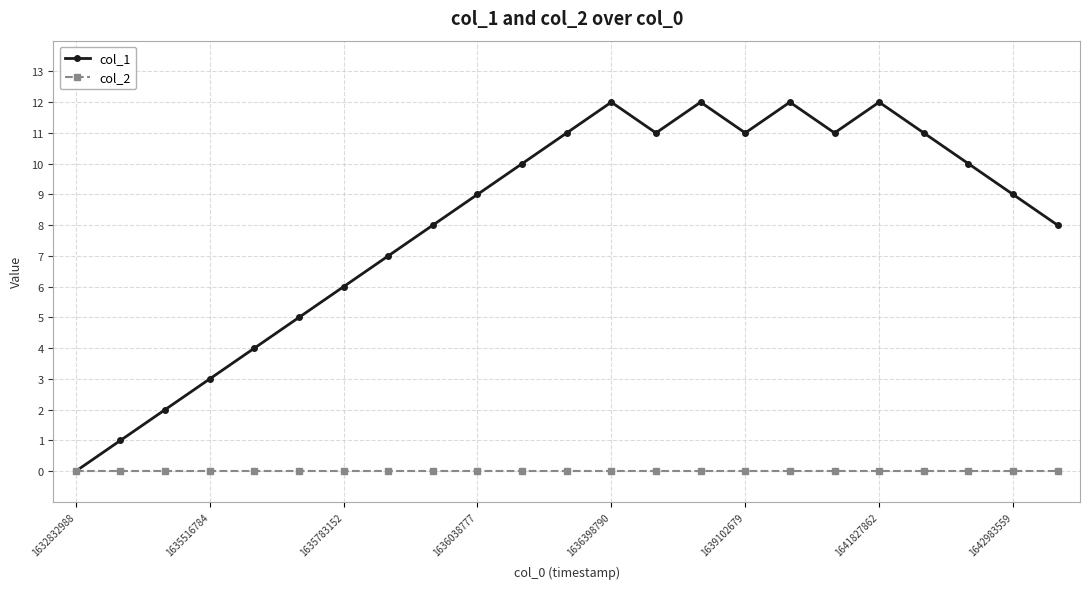

Rank the series by their maximum value, from highest to lowest.

col_1, col_2